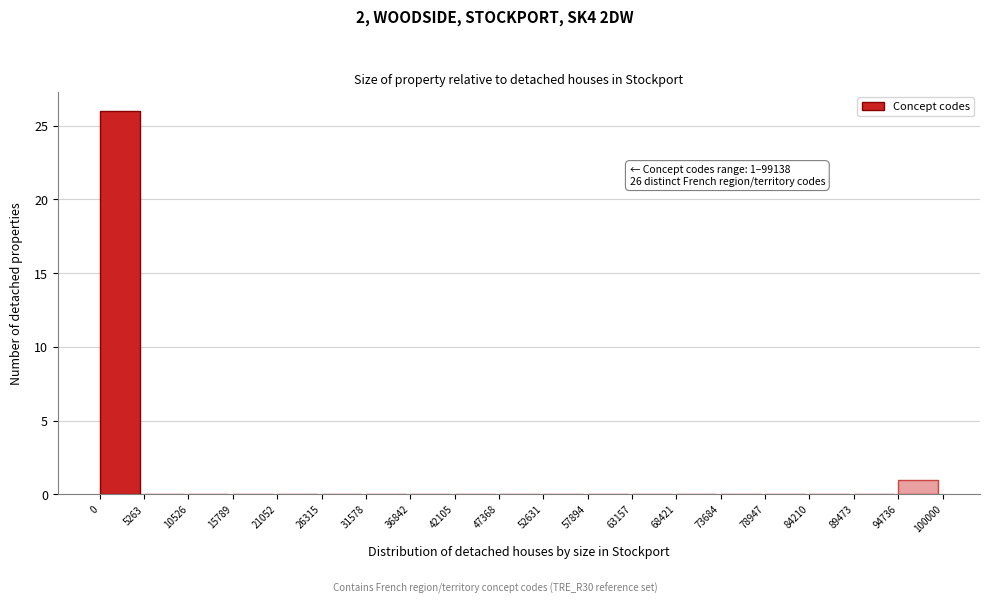

Which range on the x-axis has the tallest bar?

0 to 5263